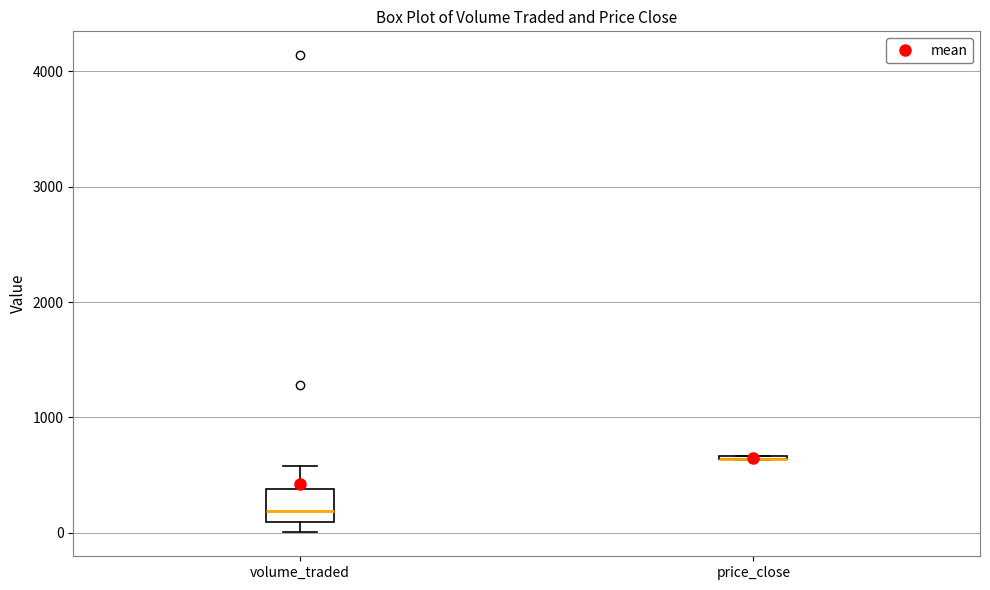

Comparing the boxes themselves (not the whiskers), which one is the tallest?

volume_traded